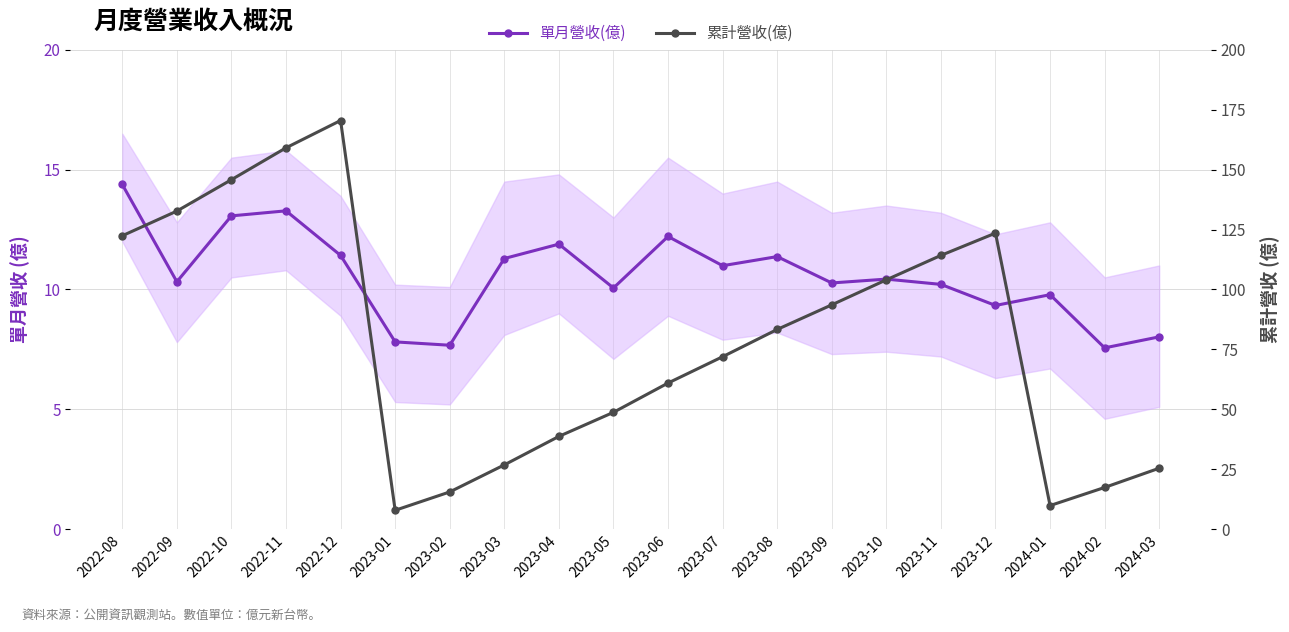

Reading left to right, transcribe all the data shown in this chart.

單月營收(億): 2022-08=14.4	2022-09=10.3	2022-10=13.1	2022-11=13.3	2022-12=11.4	2023-01=7.8	2023-02=7.7	2023-03=11.3	2023-04=11.9	2023-05=10.1	2023-06=12.2	2023-07=11.0	2023-08=11.4	2023-09=10.3	2023-10=10.4	2023-11=10.2	2023-12=9.3	2024-01=9.8	2024-02=7.6	2024-03=8.0
累計營收(億): 2022-08=122.4	2022-09=132.7	2022-10=145.8	2022-11=159.1	2022-12=170.5	2023-01=7.8	2023-02=15.5	2023-03=26.8	2023-04=38.6	2023-05=48.7	2023-06=60.9	2023-07=71.9	2023-08=83.3	2023-09=93.6	2023-10=104.0	2023-11=114.2	2023-12=123.5	2024-01=9.8	2024-02=17.3	2024-03=25.4